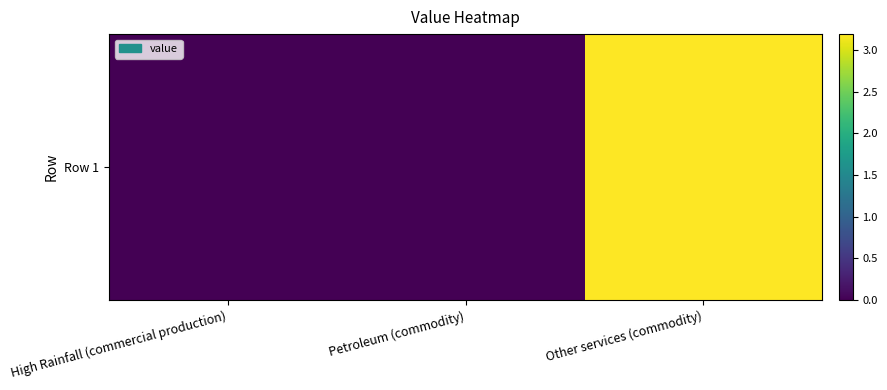

The value at Other services (commodity) is 3.2. True or false?

True